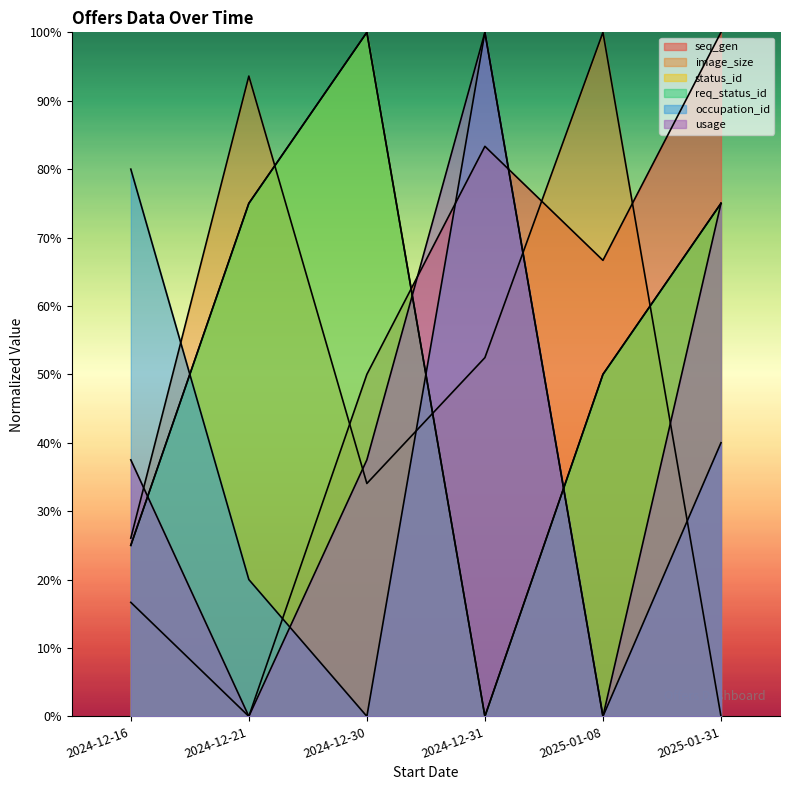

What is the label of the 6th point from the right?

2024-12-16